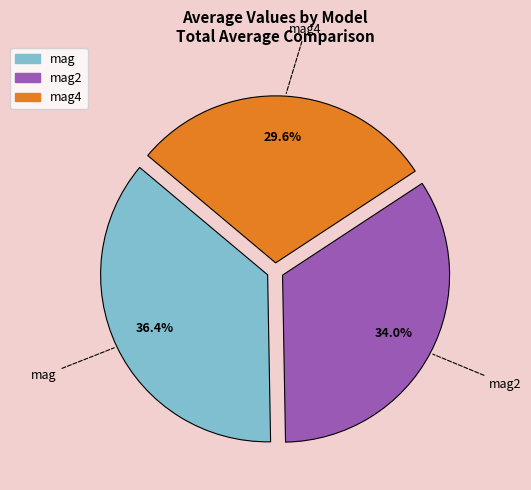

How many segments does this pie chart have?

3